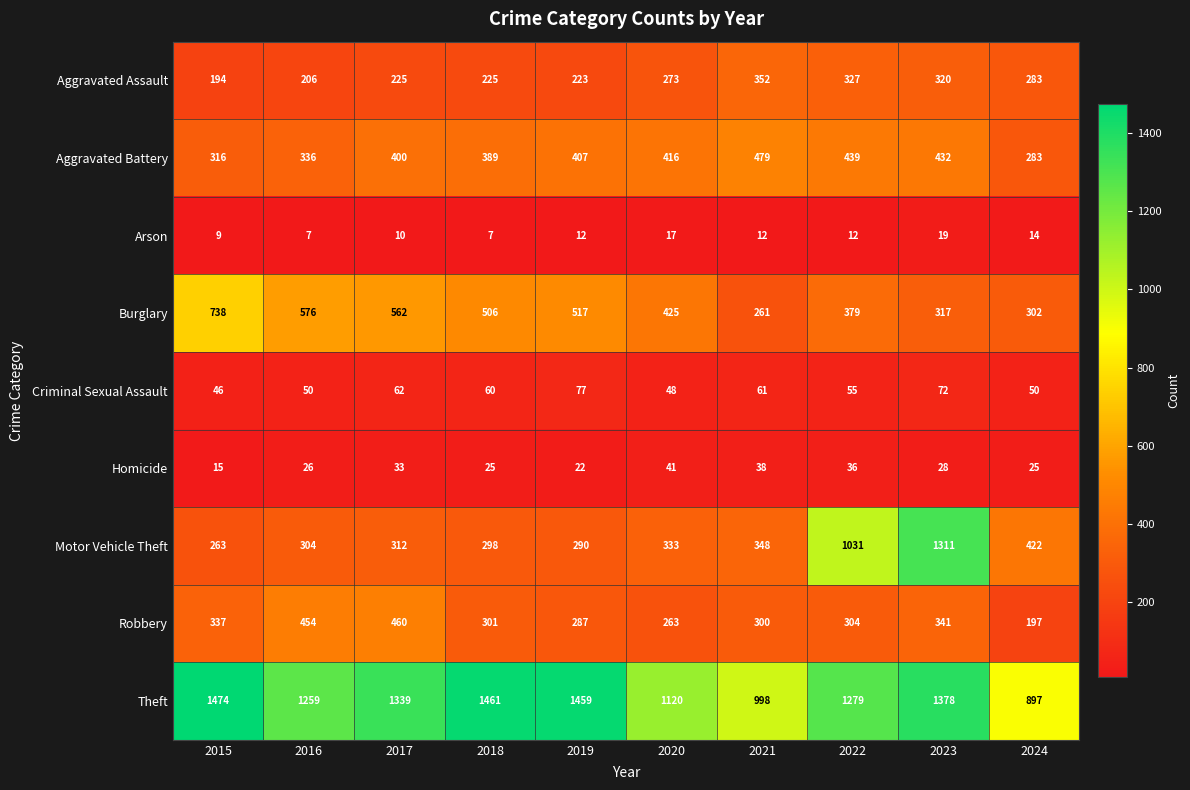

Rank the series at 2015 from lowest to highest value.

Arson, Homicide, Criminal Sexual Assault, Aggravated Assault, Motor Vehicle Theft, Aggravated Battery, Robbery, Burglary, Theft